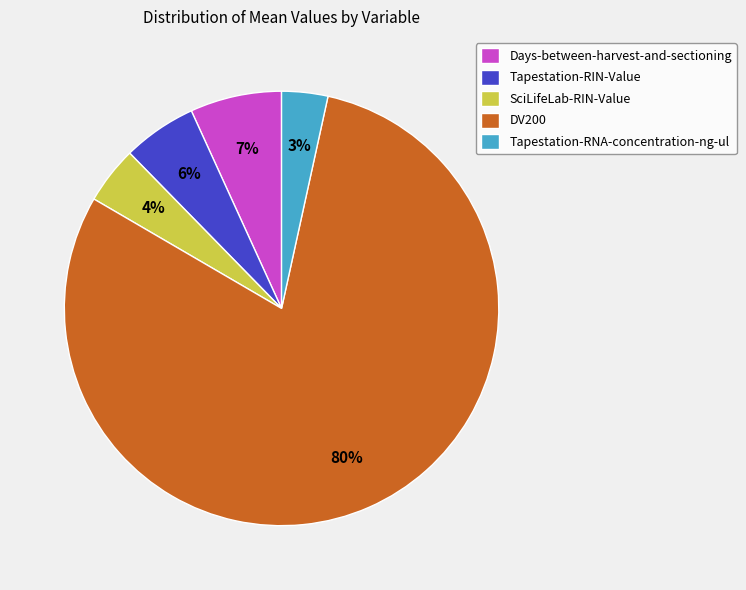

Rank the categories by value from lowest to highest.

Tapestation-RNA-concentration-ng-ul, SciLifeLab-RIN-Value, Tapestation-RIN-Value, Days-between-harvest-and-sectioning, DV200